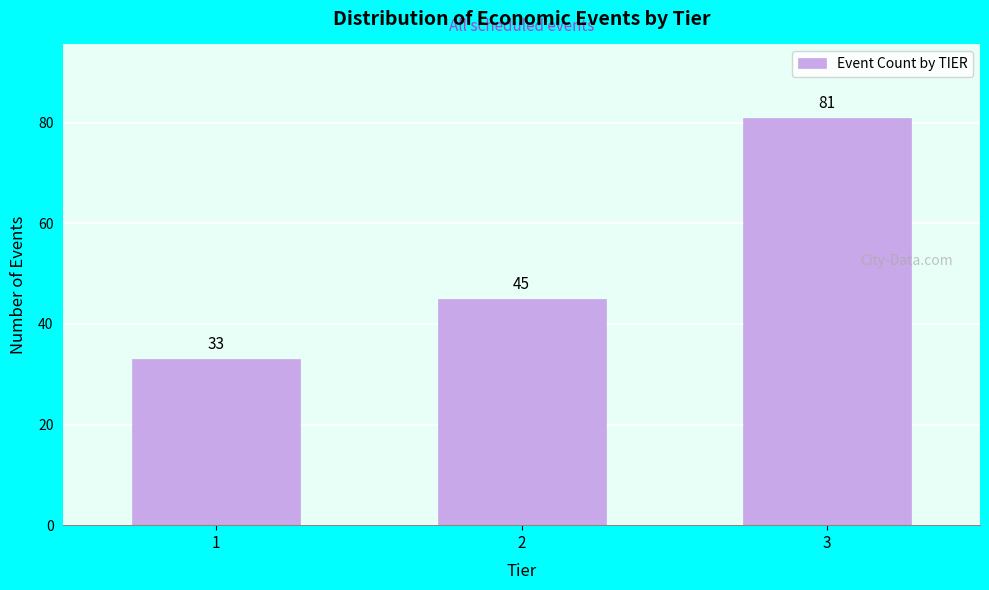

Reading left to right, transcribe all the data shown in this chart.

1=33	2=45	3=81